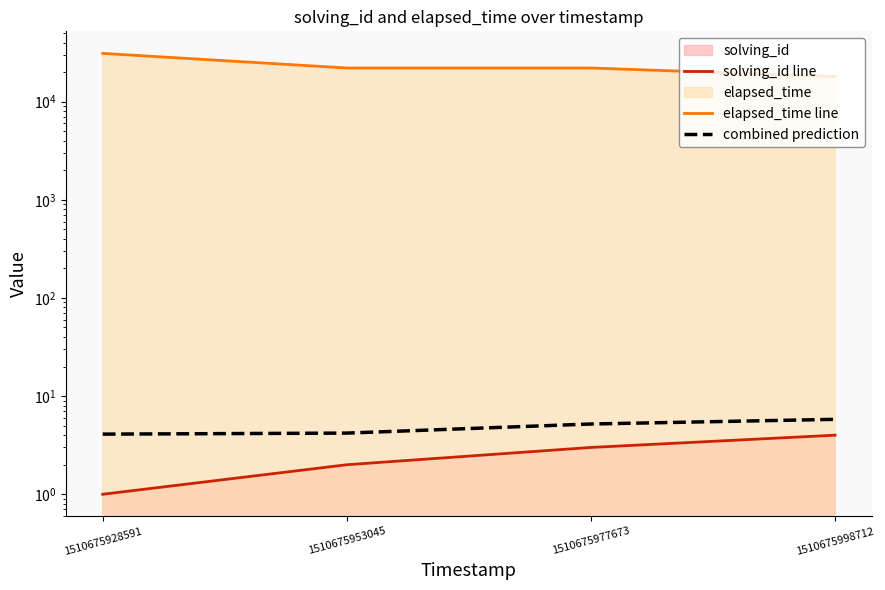

How many lines are shown in the chart?

3